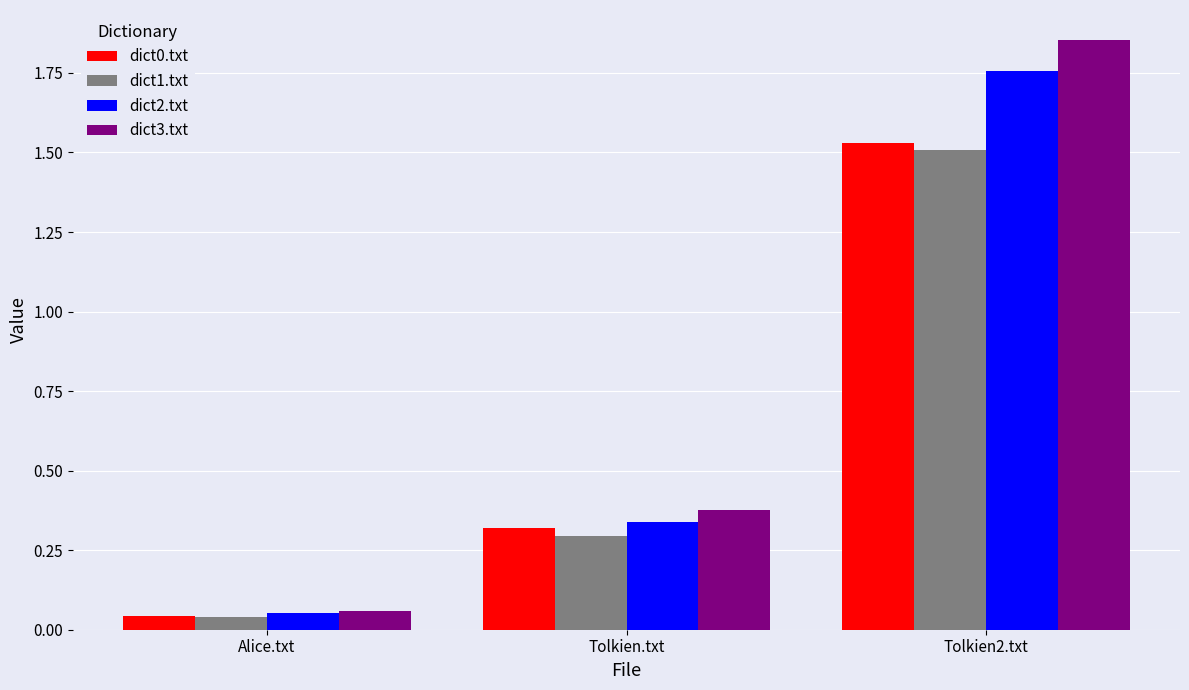

What are all the series names shown in the legend?

dict0.txt, dict1.txt, dict2.txt, dict3.txt